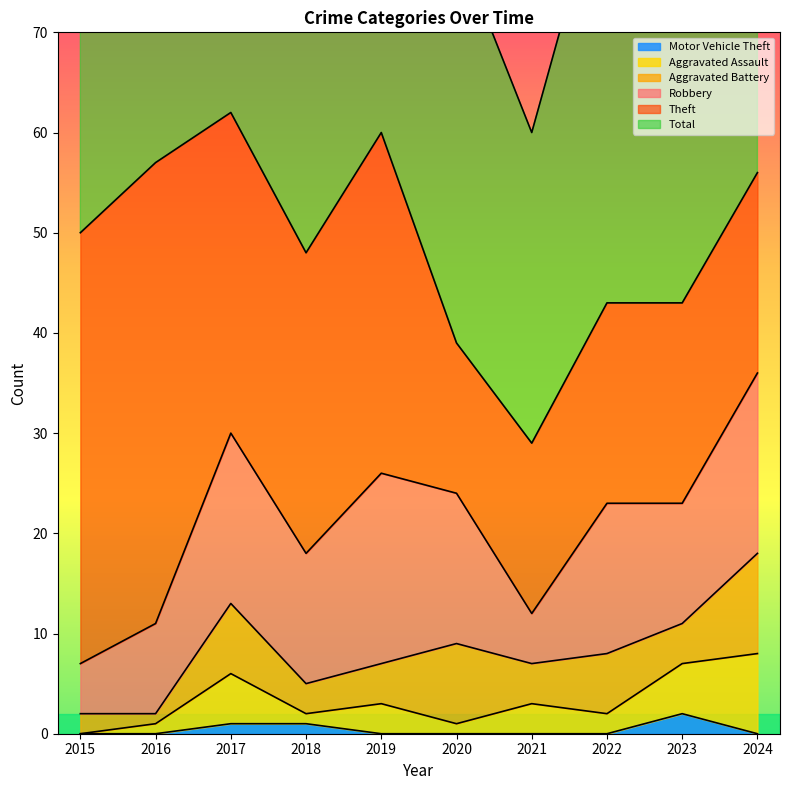

Reading right to left, what are all the values shown in this chart?

Robbery: 2024=18	2023=12	2022=15	2021=5	2020=15	2019=19	2018=13	2017=17	2016=9	2015=5
Theft: 2024=20	2023=20	2022=20	2021=17	2020=15	2019=34	2018=30	2017=32	2016=46	2015=43
Aggravated Battery: 2024=10	2023=4	2022=6	2021=4	2020=8	2019=4	2018=3	2017=7	2016=1	2015=2
Aggravated Assault: 2024=8	2023=5	2022=2	2021=3	2020=1	2019=3	2018=1	2017=5	2016=1	2015=0
Total: 2024=57	2023=43	2022=44	2021=31	2020=40	2019=60	2018=48	2017=62	2016=57	2015=51
Motor Vehicle Theft: 2024=0	2023=2	2022=0	2021=0	2020=0	2019=0	2018=1	2017=1	2016=0	2015=0